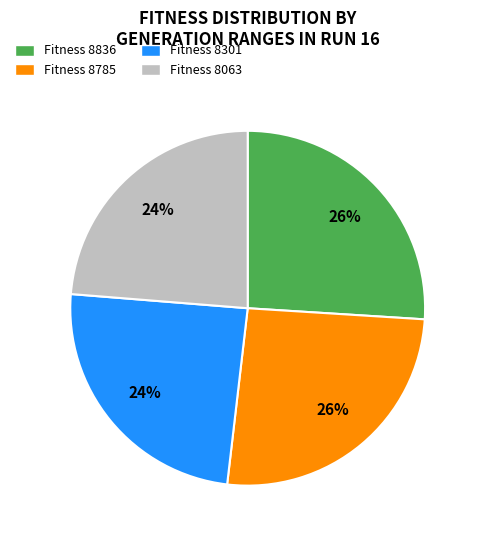

What percentage is the Fitness 8063 slice, to the nearest percent?

24%